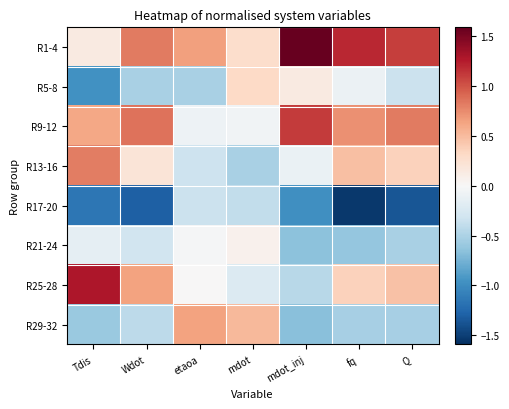

Between etaoa and Q, which series saw the biggest shift?

R29-32